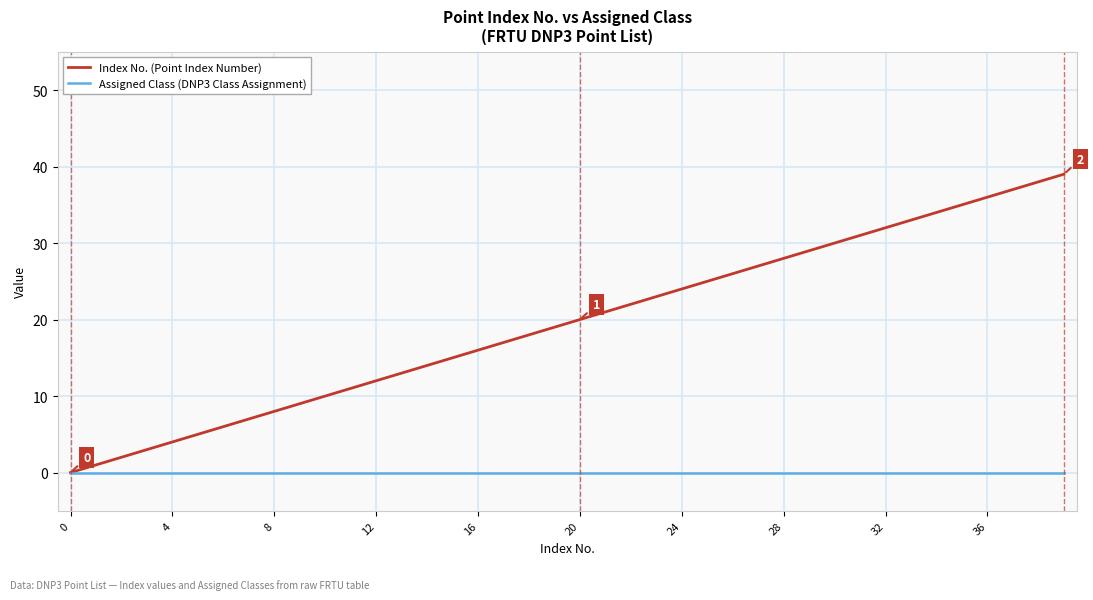

Which series has the largest total across all categories?

Index No. (Point Index Number)